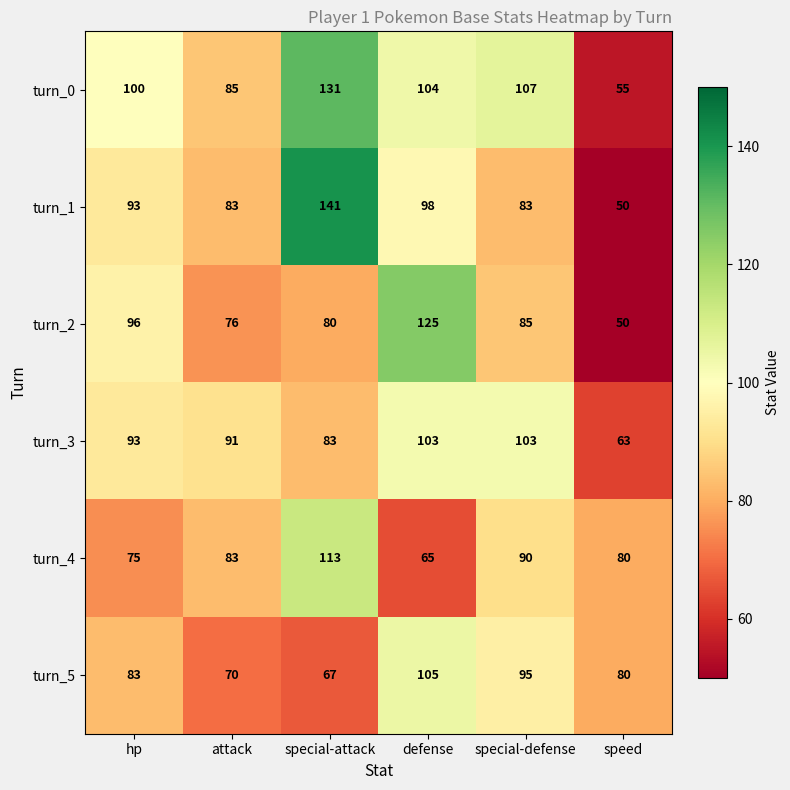

Which series has the largest total across all categories?

turn_0